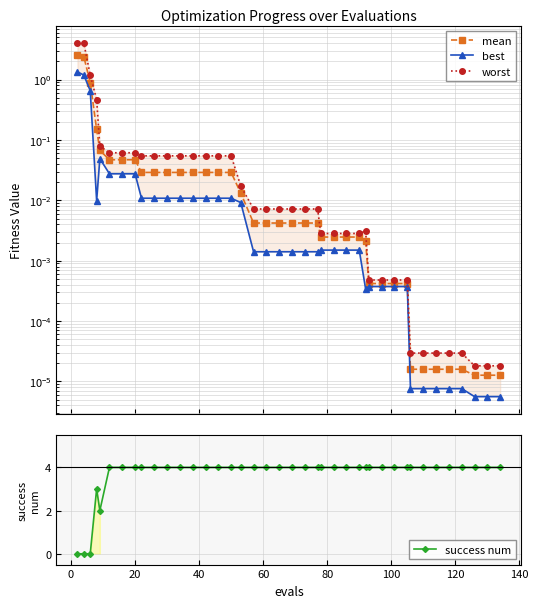

Count the number of categories in the chart.

40